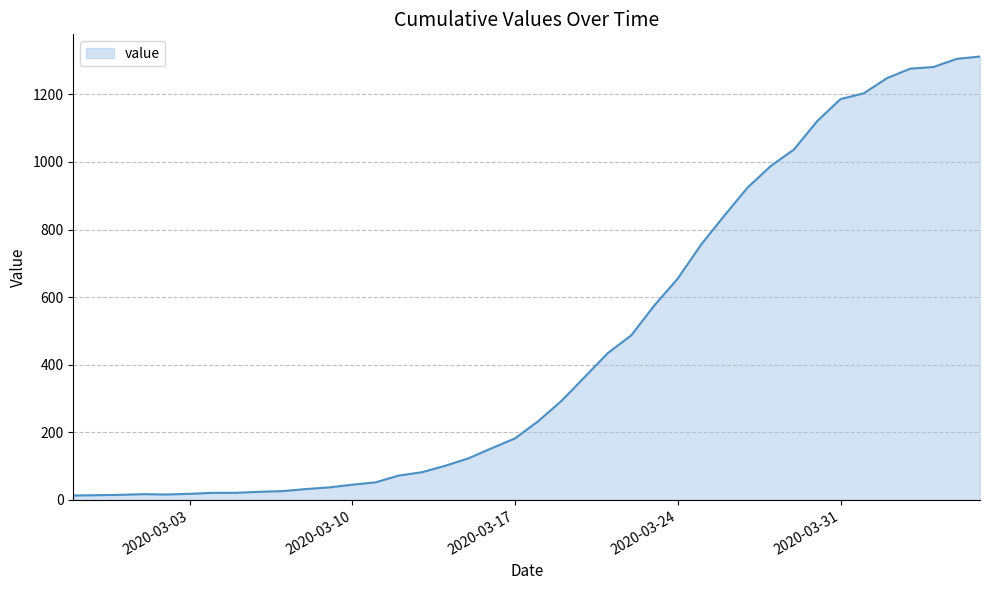

What is the greatest value displayed?

1312